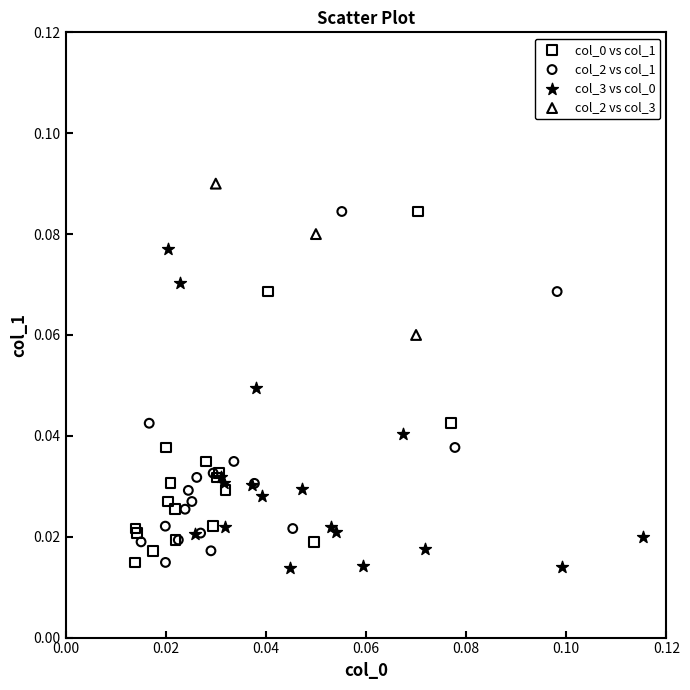

Which series reaches the maximum Y coordinate?

col_2 vs col_3